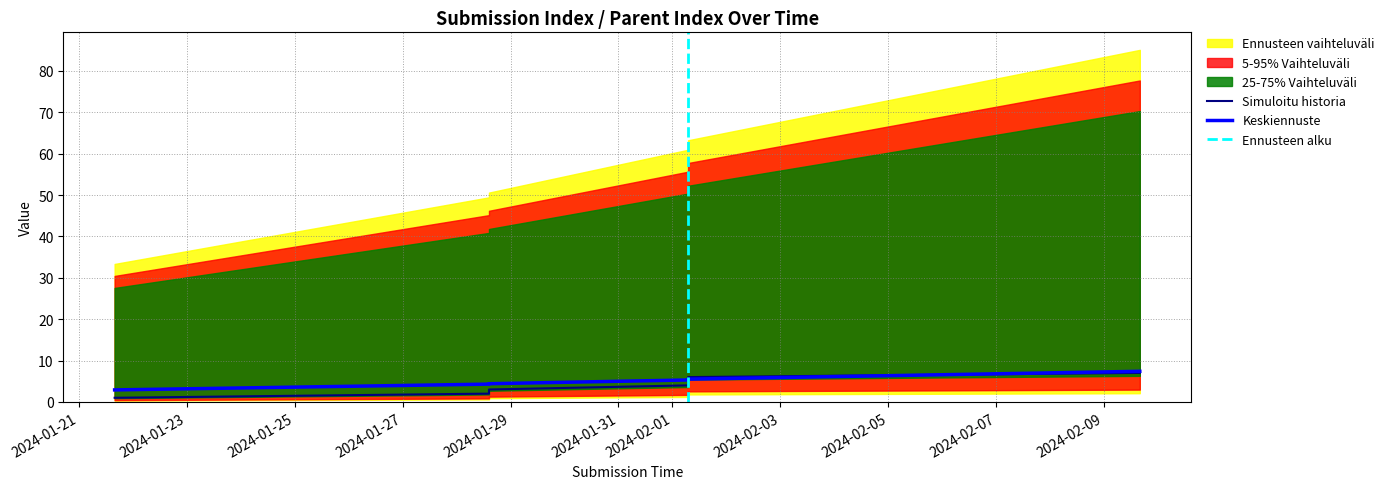

The value of _parent_index at 2024-01-21 15:55:28 is 5.0. True or false?

False